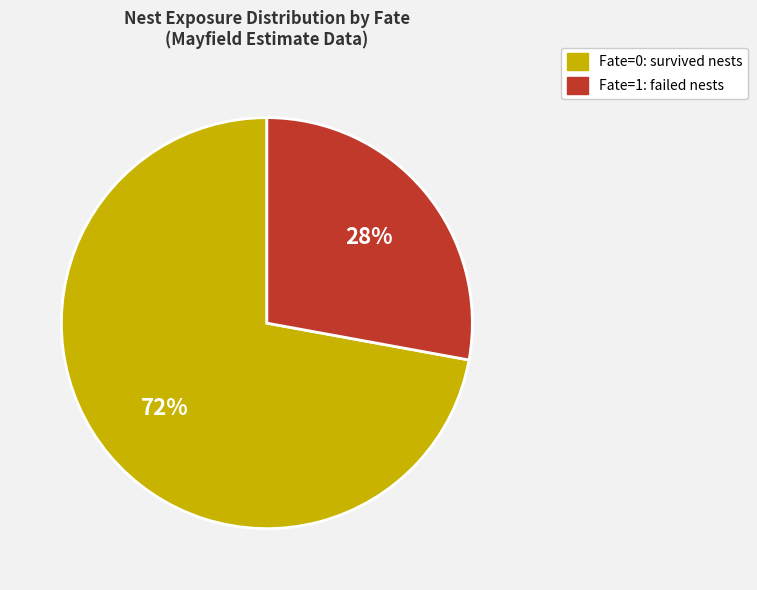

To the nearest percent, what is the difference between the largest and smallest slice percentages?

44%